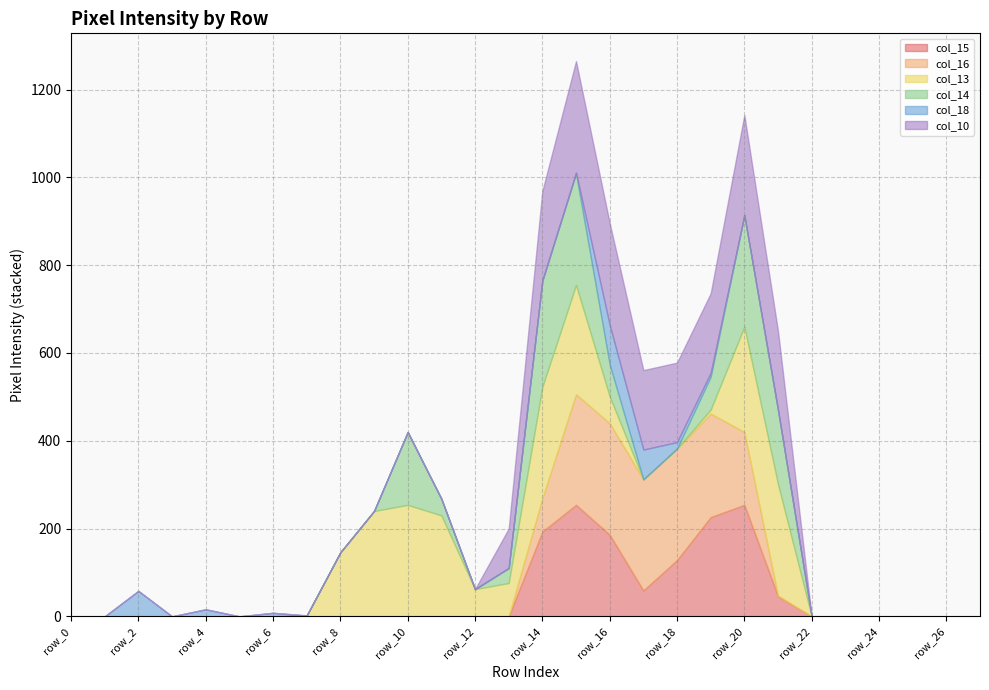

The value of col_15 at row_1 is 0. True or false?

True